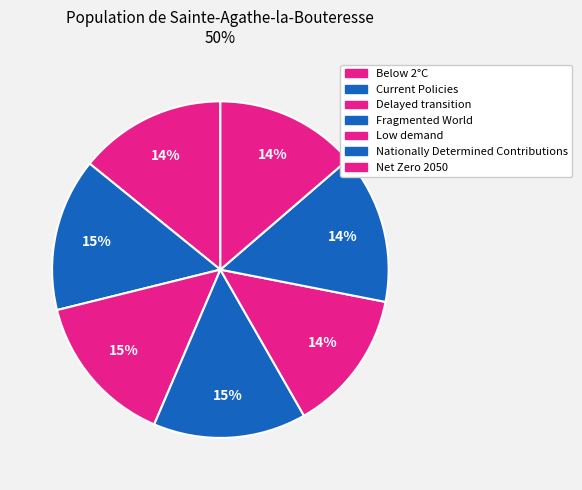

How many segments does this pie chart have?

7